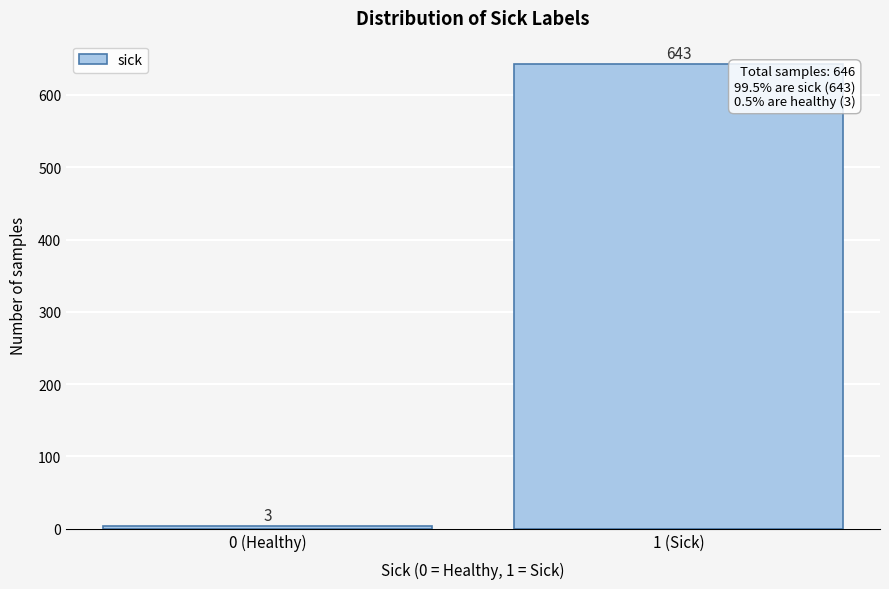

Reading left to right, list all the values displayed in this chart.

0 (Healthy)=3	1 (Sick)=643